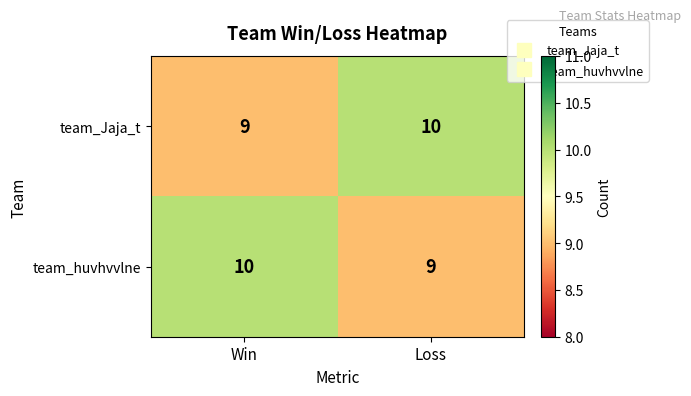

What is the average value of the team_Jaja_t series?

10